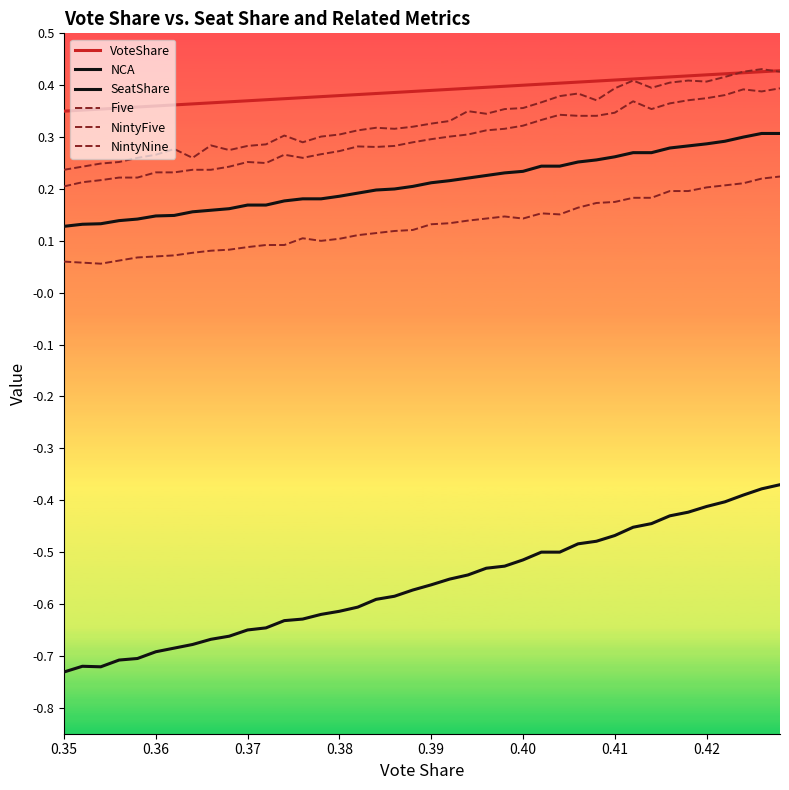

What is the value of the NCA point at the 22nd from the left?

-0.6